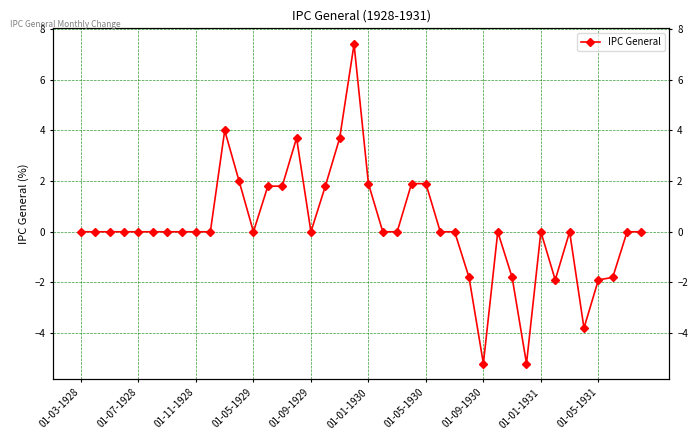

Which category has the highest value across all series?

19